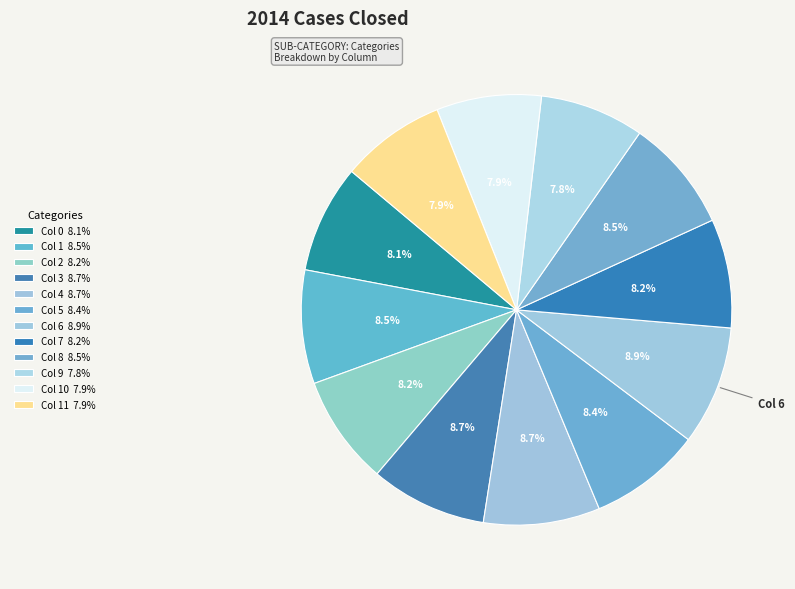

Is there any slice that represents more than half of the pie?

No